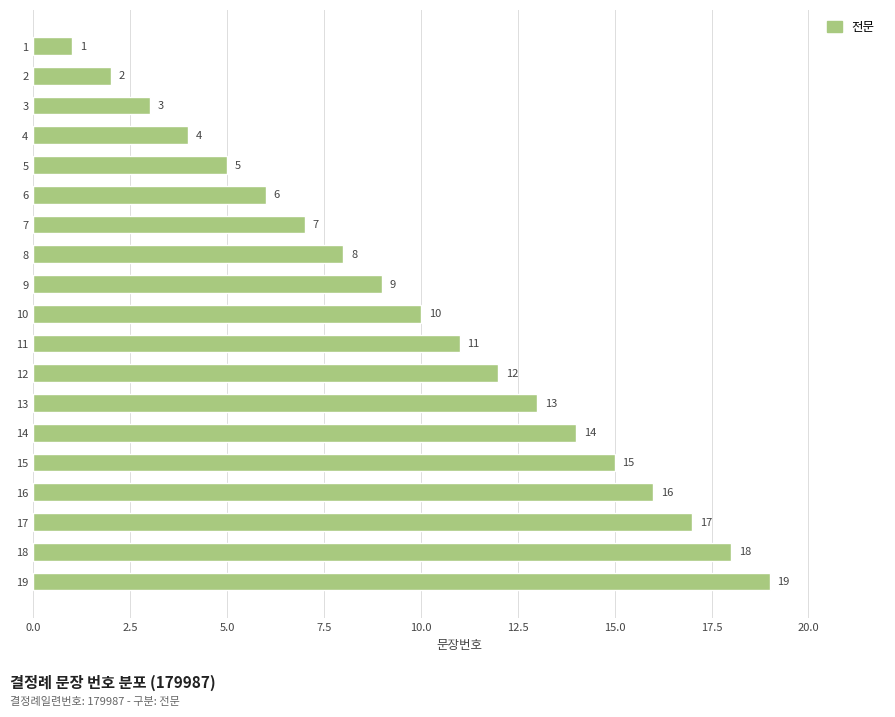

Approximately how many times larger is the value at 12 compared to 10?

1.2